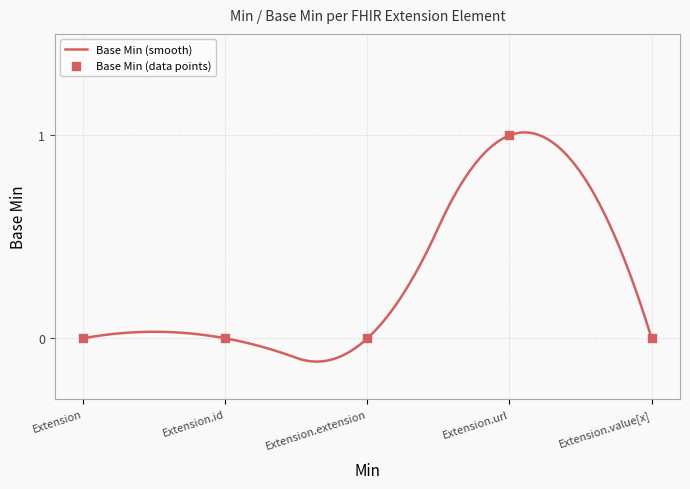

Between Extension.value[x] and Extension.extension, which is larger?

Extension.value[x]